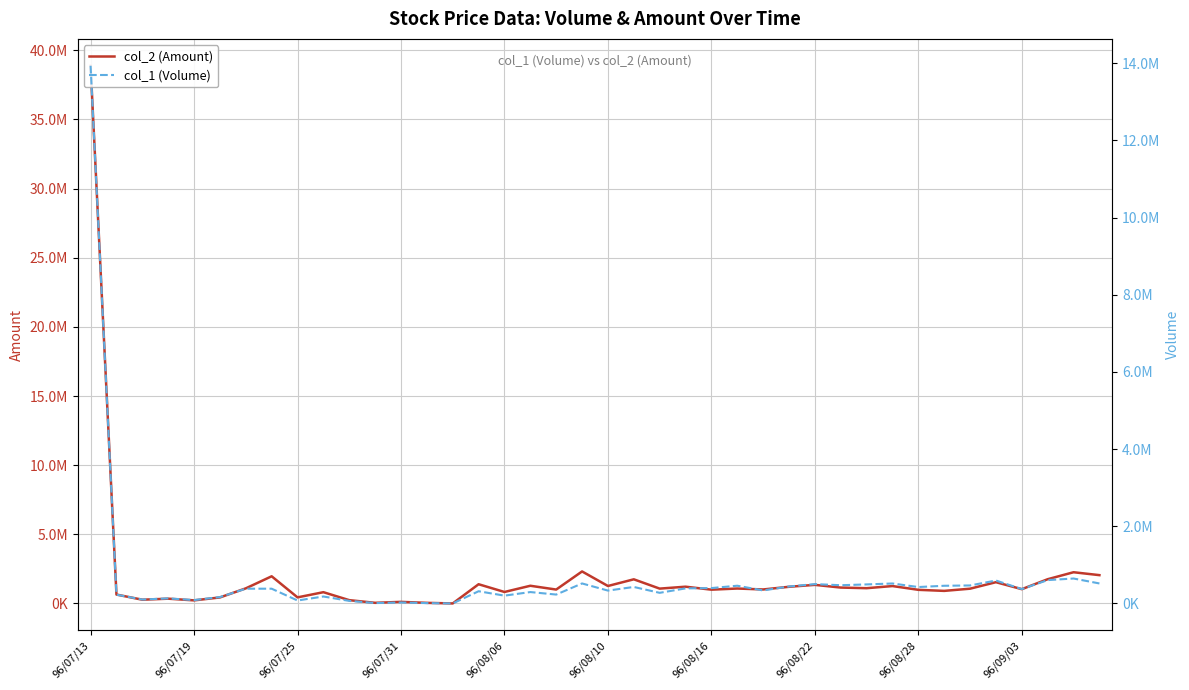

Which has a higher value, 30 or 32?

30